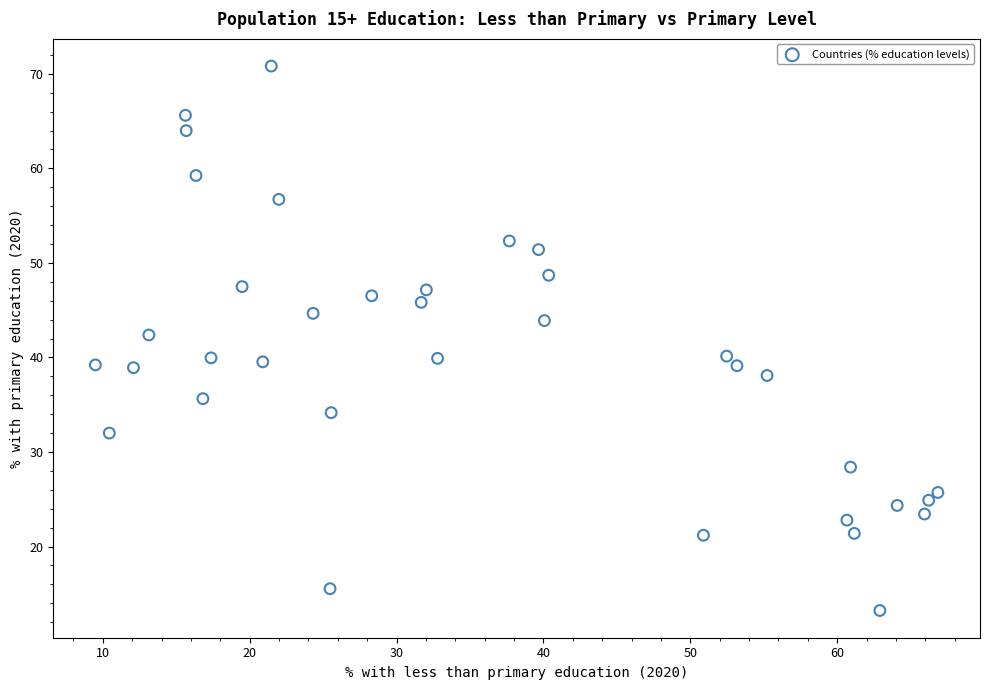

What is the range of X values (max minus min)?

57.4